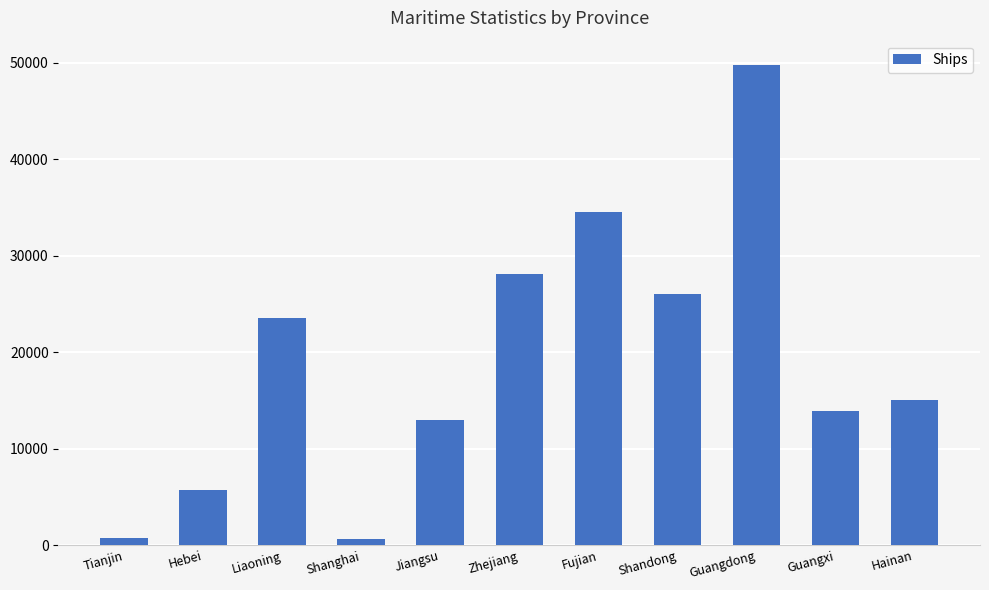

At which category does the chart reach its peak across all series?

Guangdong